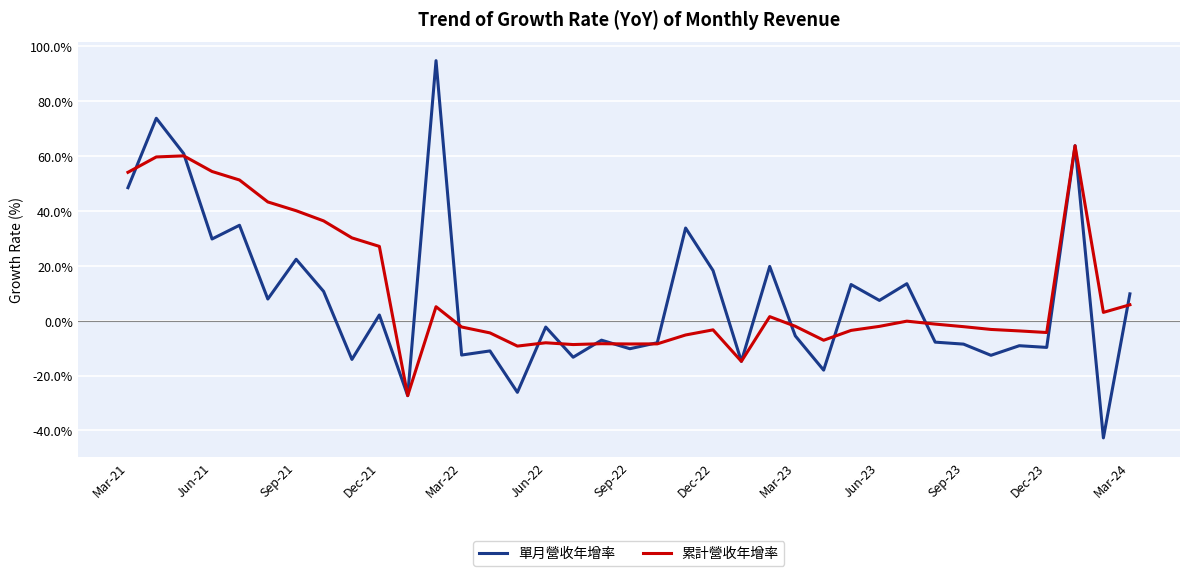

Rank the series by their maximum value, from highest to lowest.

單月營收年增率, 累計營收年增率